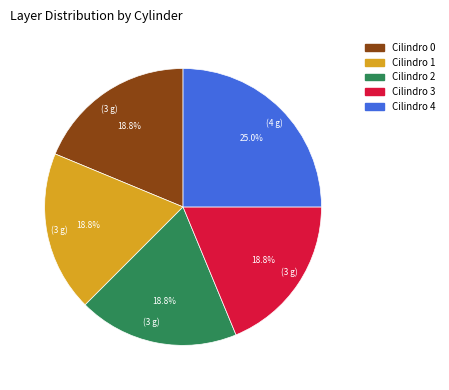

How many segments does this pie chart have?

5